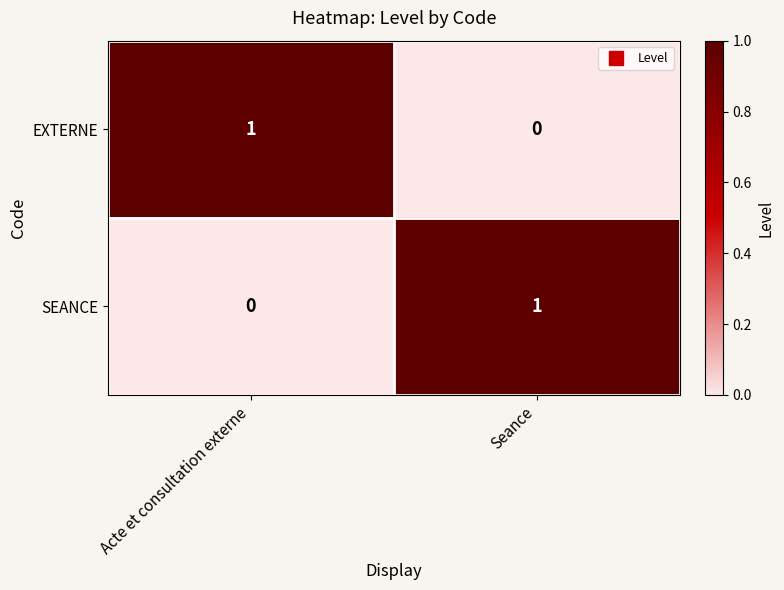

At which label is SEANCE closest to 0?

Acte et consultation externe